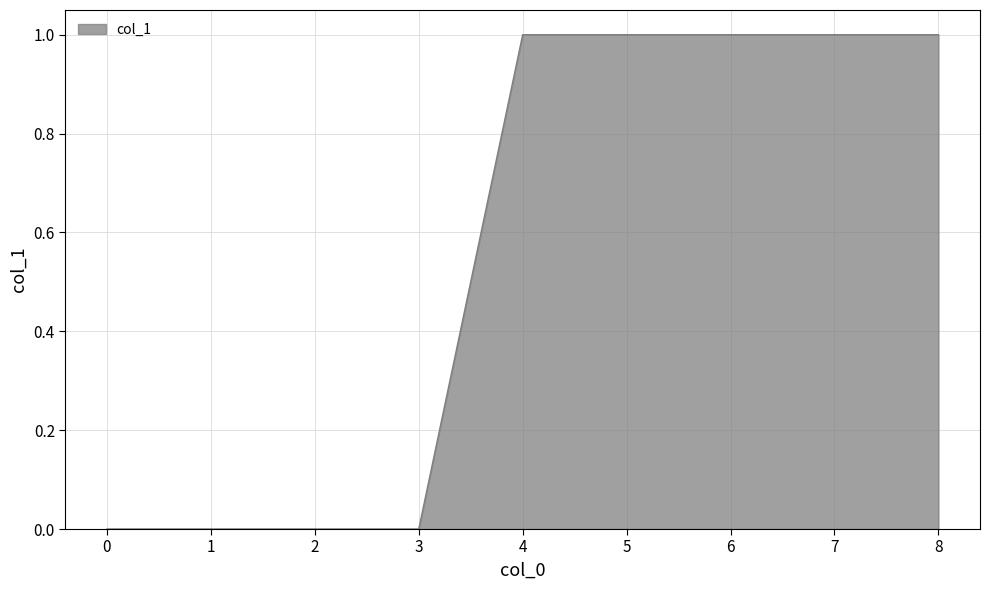

What is the ratio of the value at 5 to the value at 4?

1.0